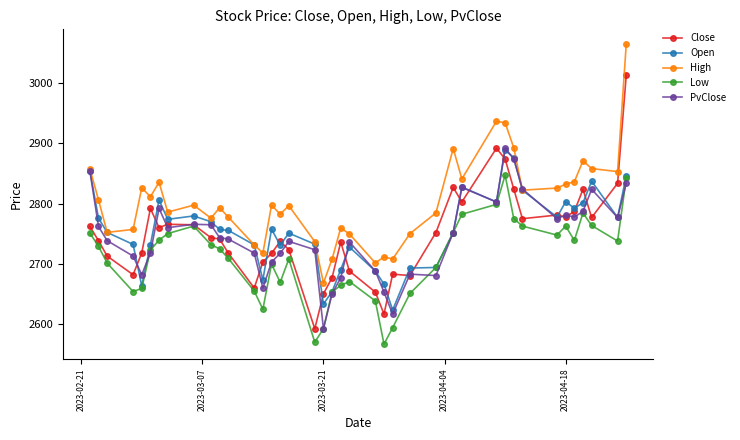

True or false: Low has more than 1 points higher than both neighbors.

True